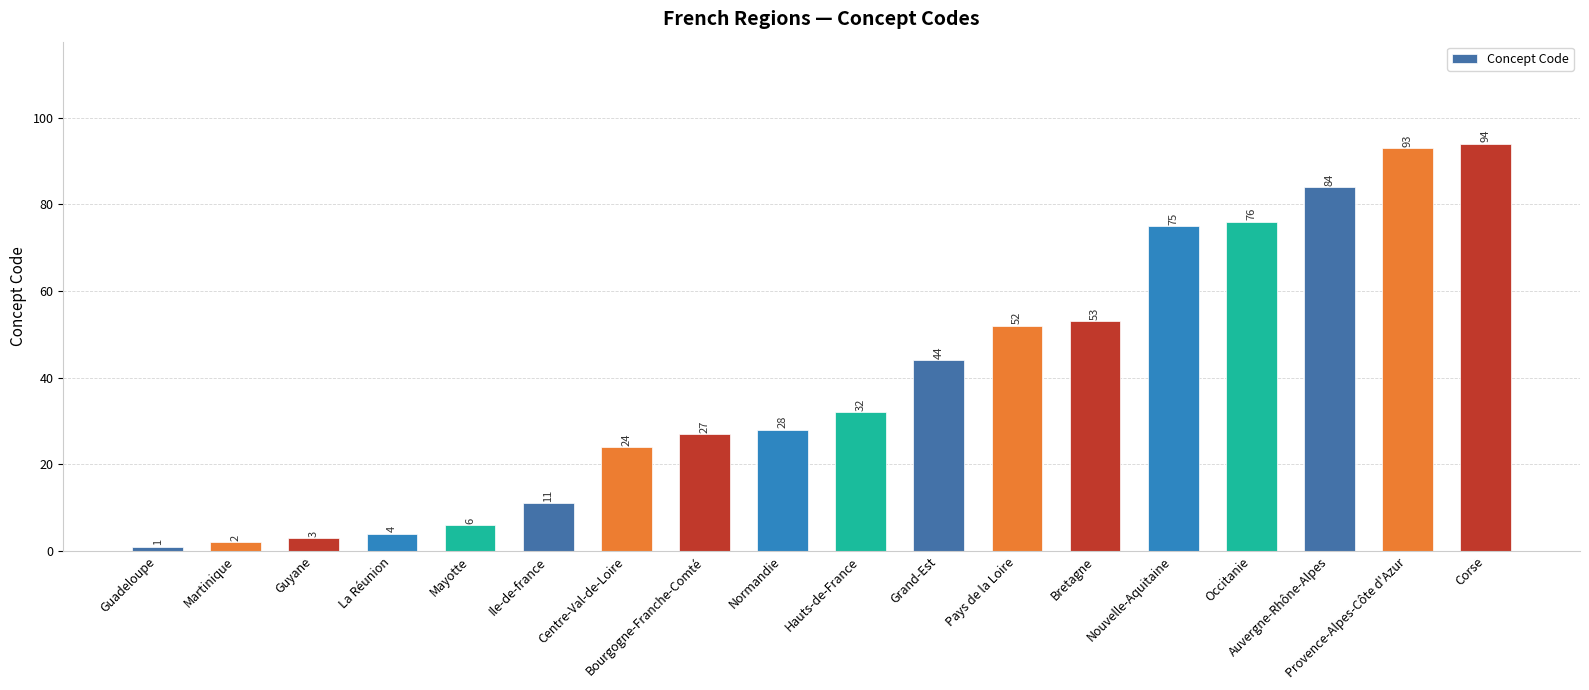

How many values are below 32?

9